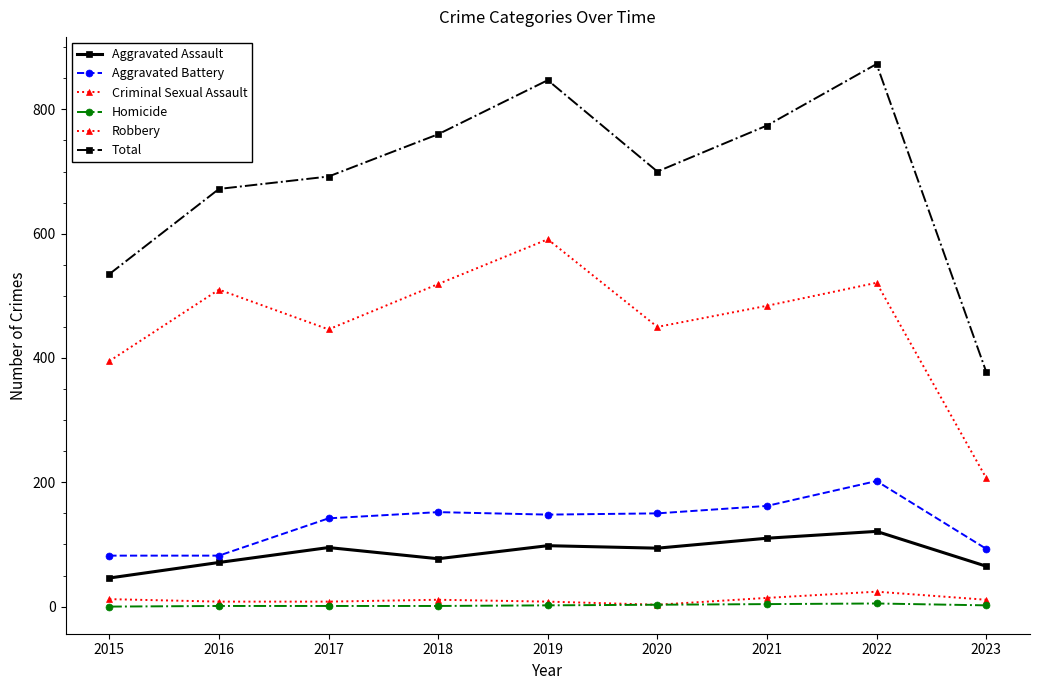

How many lines are shown in the chart?

6